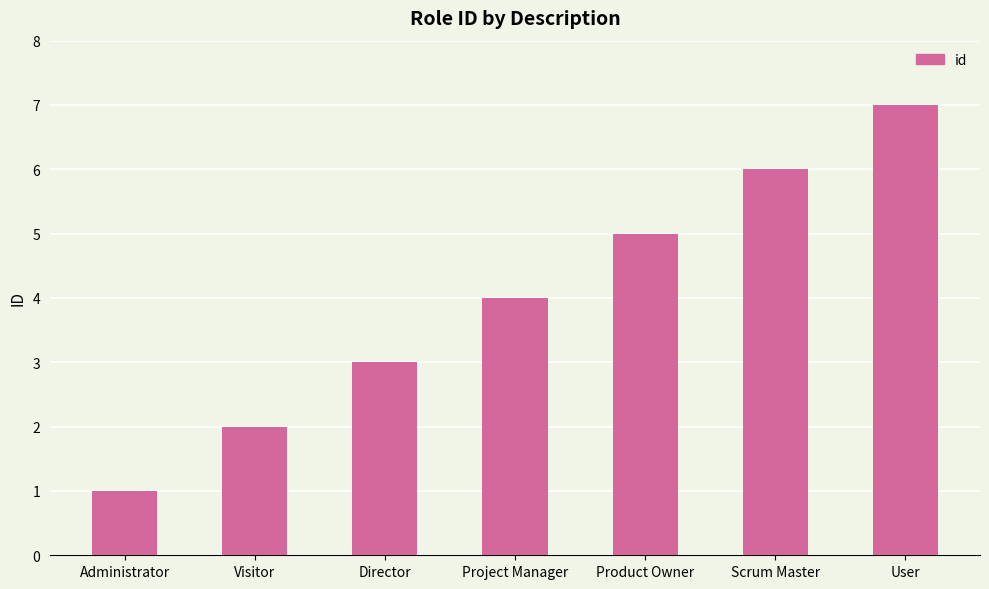

What is the difference between the values at Administrator and Product Owner?

4